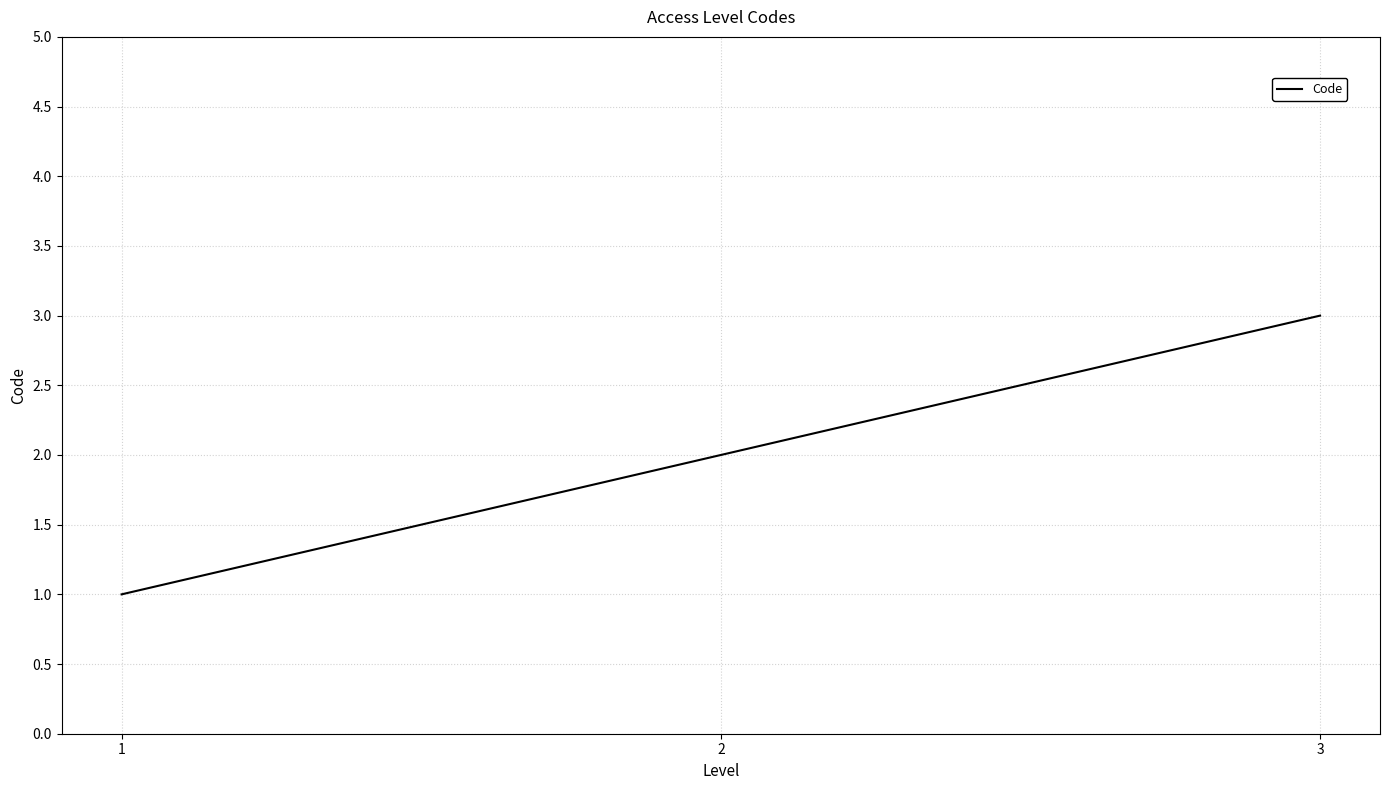

Is it true that the value at 2 is 2?

True